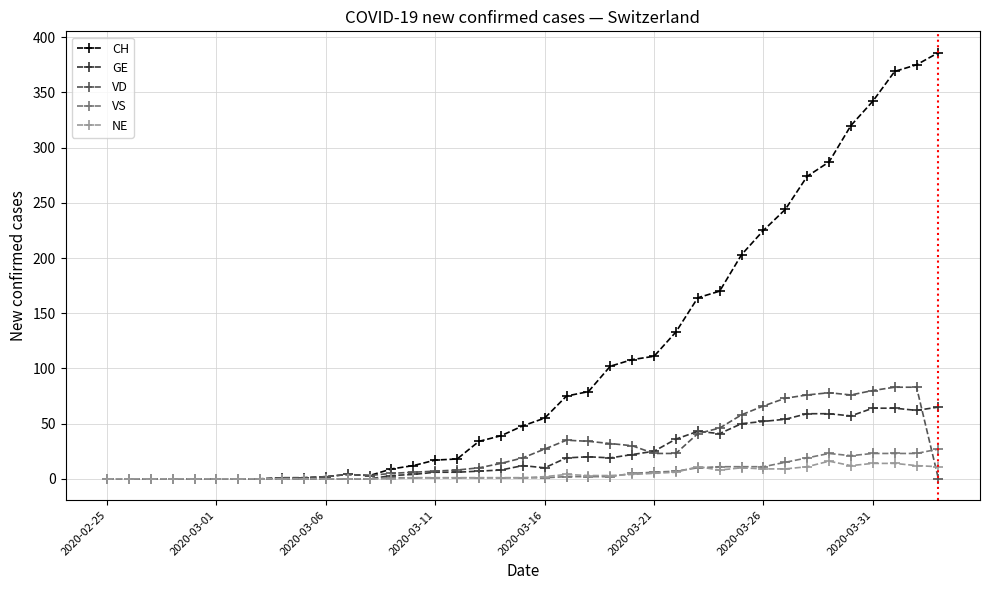

How many lines are shown in the chart?

5